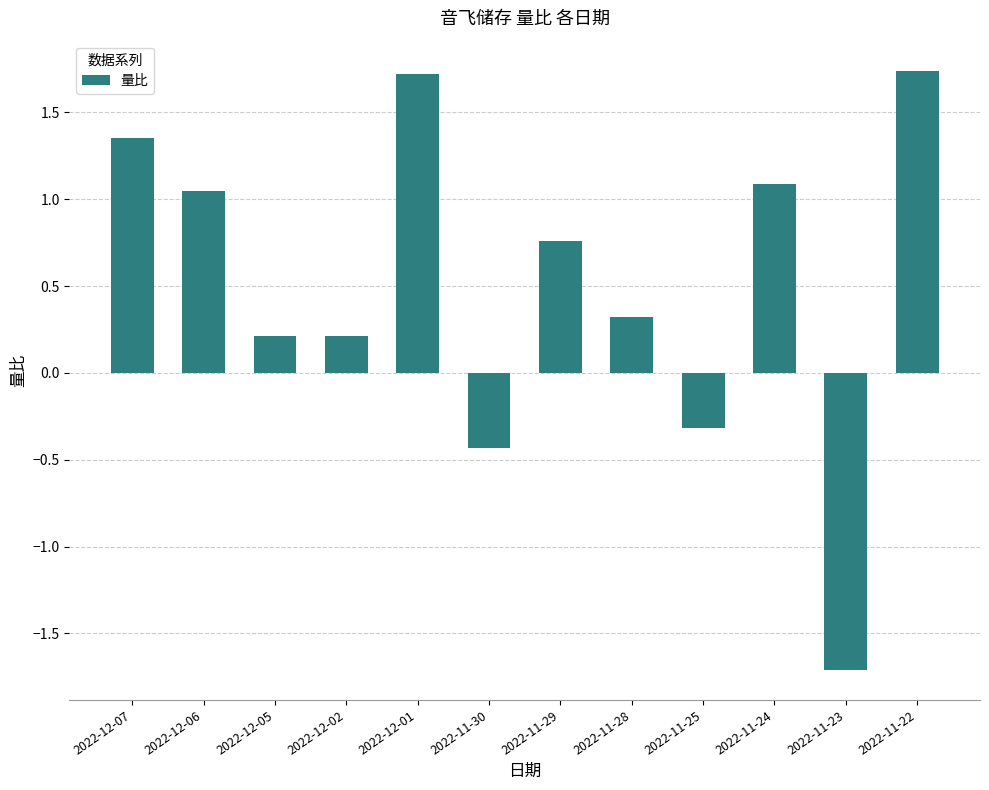

What is the label of the 11th bar from the right?

2022-12-06